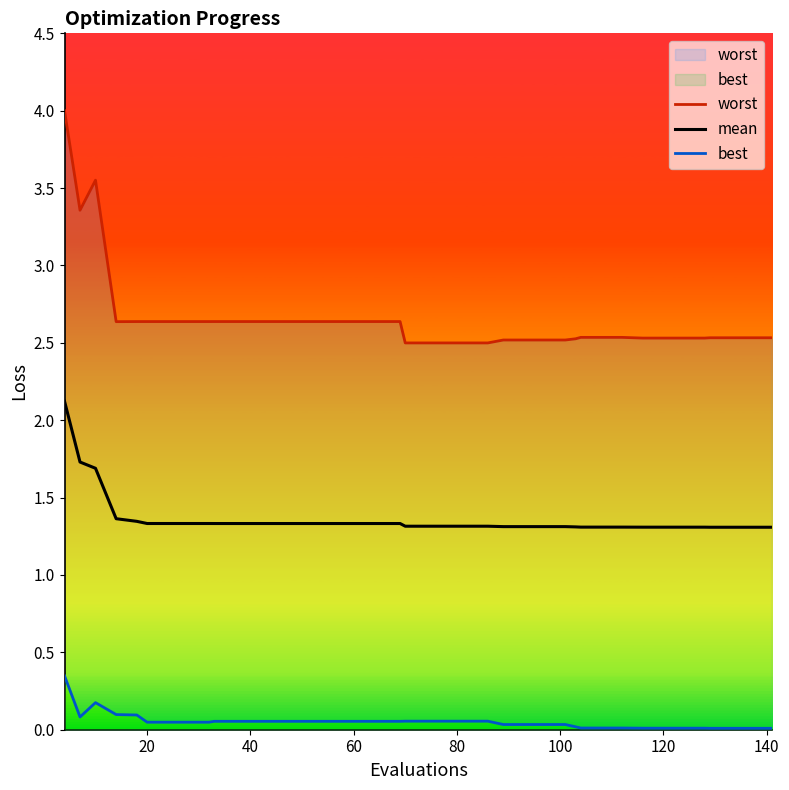

Is the value of mean at 18 greater than the value of best at 24?

Yes